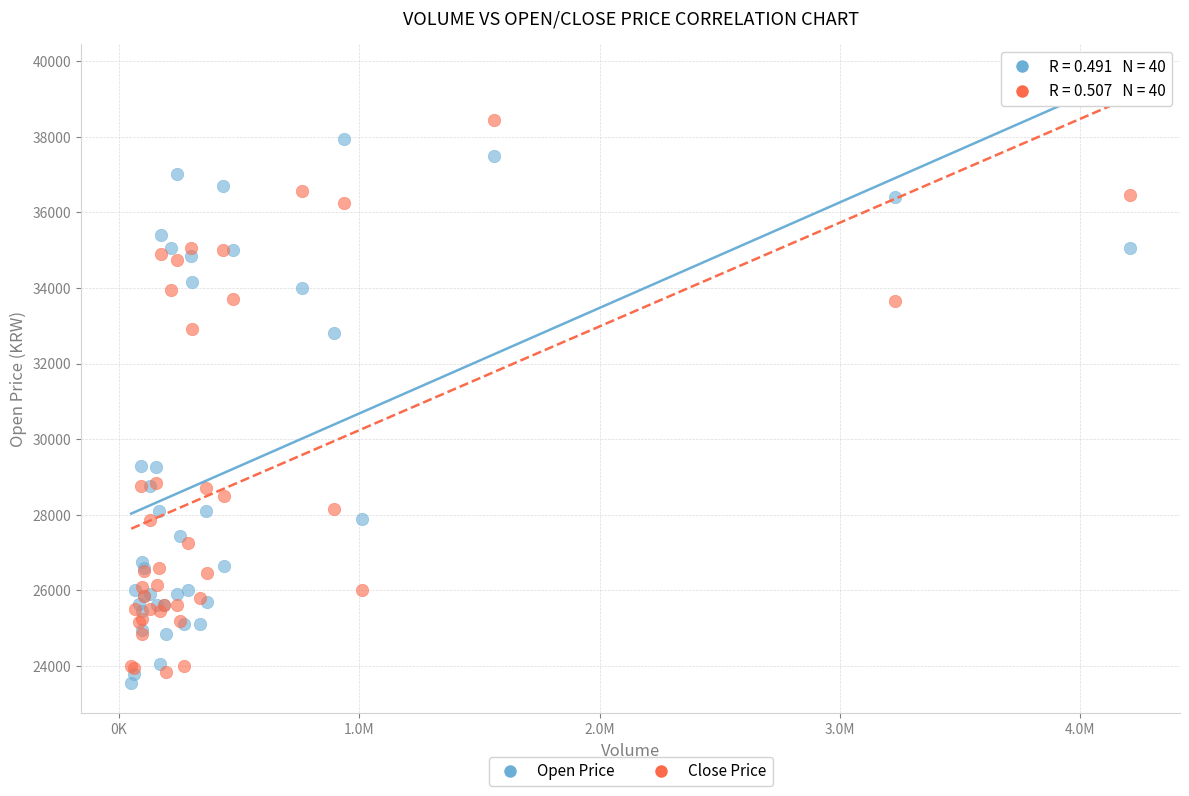

What is the X range (max minus min) for the scatter plot?

4156055